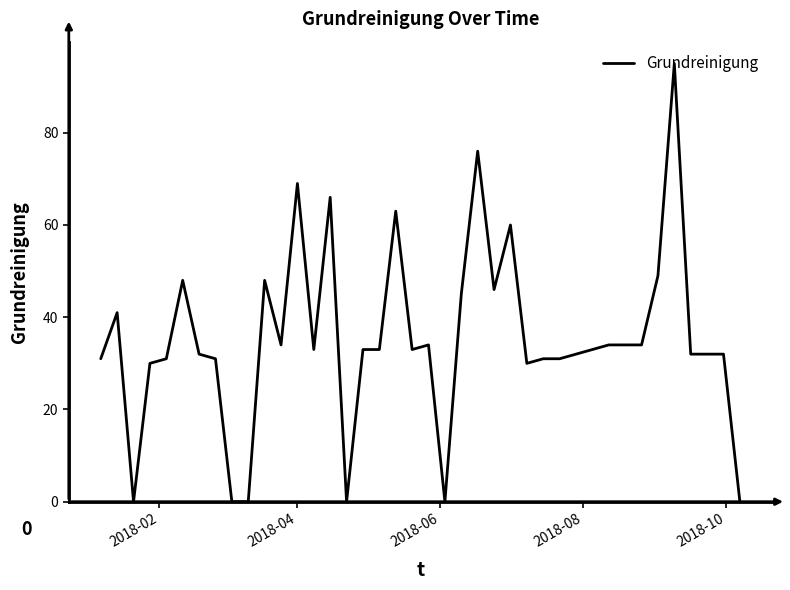

What is the difference between the maximum and minimum values?

95